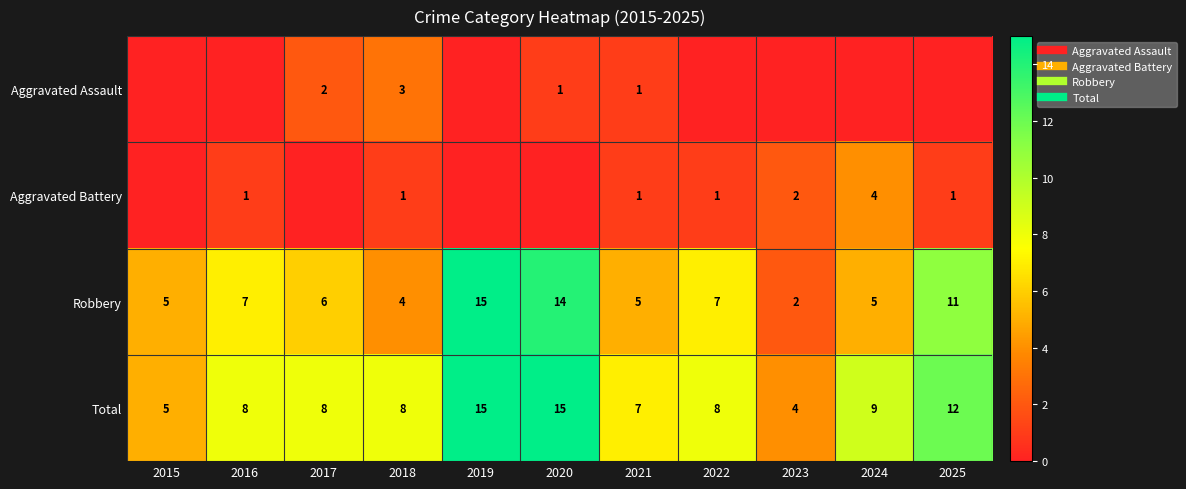

What is the maximum value for Aggravated Assault?

3